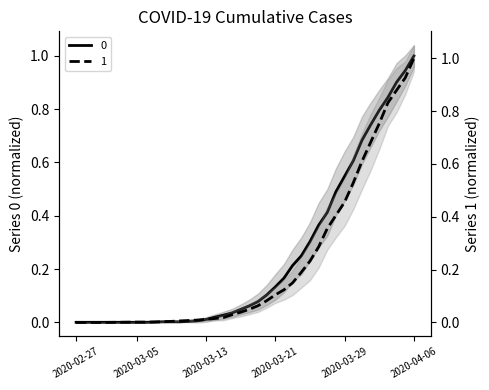

How many lines are shown in the chart?

2